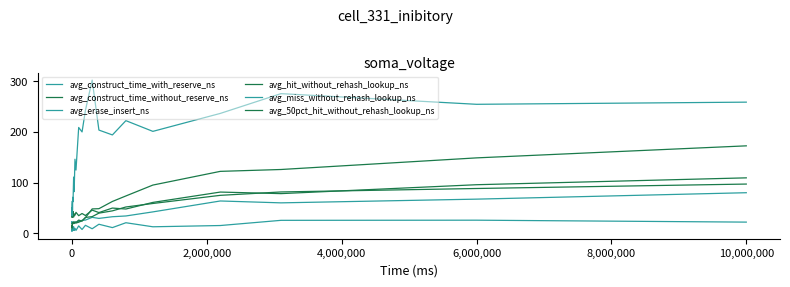

Reading left to right, transcribe all the data shown in this chart.

avg_construct_time_with_reserve_ns: 20.4	23.0	21.0	19.8	22.1	21.3	21.6	19.7	20.8	20.6	20.4	20.9	20.6	21.8	20.3	22.6	22.0	23.6	25.6	26.2	31.6	29.5	32.8	34.3	42.3	63.7	60.0	67.3	79.9
avg_construct_time_without_reserve_ns: 38.0	38.6	41.6	38.0	31.8	39.1	33.3	37.0	32.4	32.0	36.9	32.5	43.1	32.0	38.5	35.8	41.4	34.8	39.1	35.1	45.7	40.9	49.8	47.9	60.9	81.2	78.2	95.7	109.1
avg_erase_insert_ns: 35.1	34.9	35.3	34.4	36.6	38.1	49.9	38.1	56.6	63.6	45.1	70.9	62.3	110.7	82.0	145.8	124.4	208.1	199.4	241.8	301.2	203.0	193.5	221.6	200.5	235.8	274.6	253.7	257.9
avg_hit_without_rehash_lookup_ns: 14.0	15.3	13.9	13.7	14.3	13.7	14.4	14.6	16.4	18.2	18.0	19.0	20.2	19.6	19.6	20.5	20.4	22.0	24.8	30.9	48.1	48.6	62.8	73.6	95.0	121.9	125.6	148.4	172.1
avg_miss_without_rehash_lookup_ns: 4.4	6.2	5.1	6.1	6.8	5.6	7.9	5.6	9.0	9.5	5.7	10.4	6.5	13.1	5.9	10.1	5.9	14.7	7.7	15.9	9.1	18.0	11.4	21.0	13.0	15.5	25.7	26.0	22.2
avg_50pct_hit_without_rehash_lookup_ns: 9.6	10.8	12.0	12.5	12.1	14.2	13.4	15.3	15.8	19.8	18.2	20.9	19.8	22.8	20.5	22.6	21.3	26.2	24.1	31.4	32.9	39.8	44.3	51.9	58.8	74.8	81.4	88.2	96.9